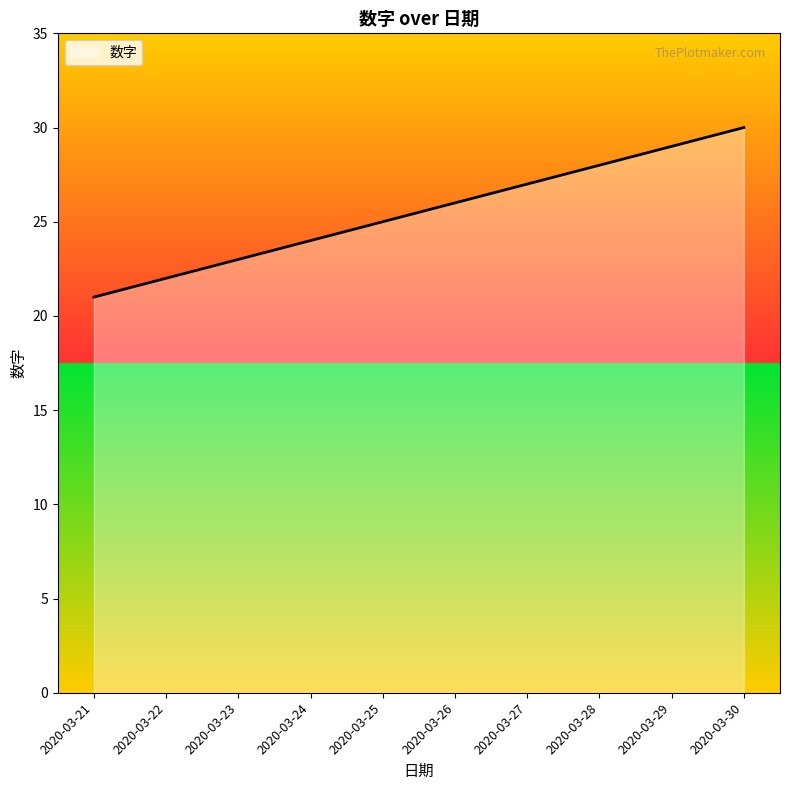

Approximately how many times larger is the value at 2020-03-27 compared to 2020-03-29?

0.9